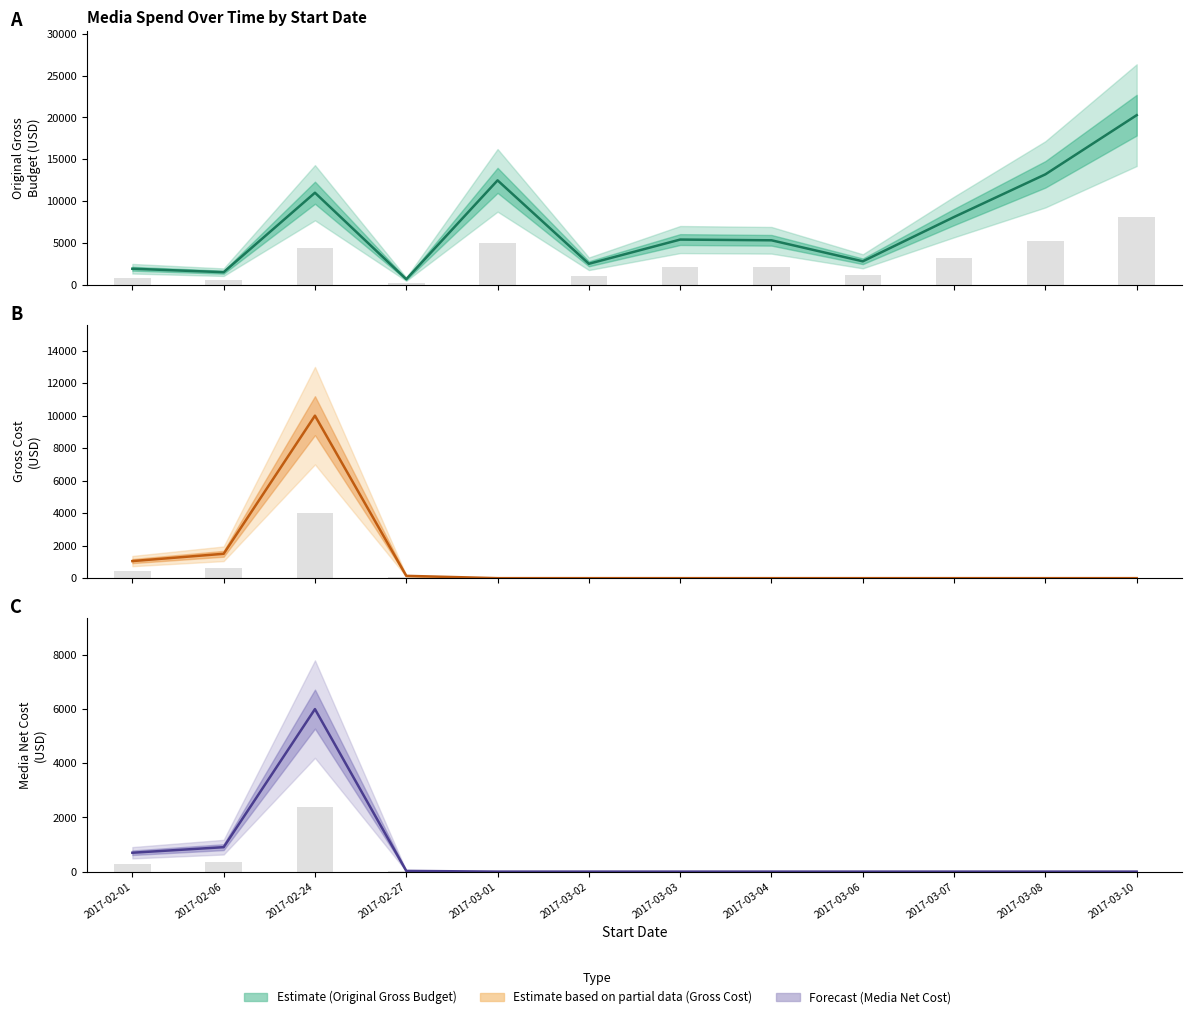

What is the label of the 5th bar from the right?

2017-03-04